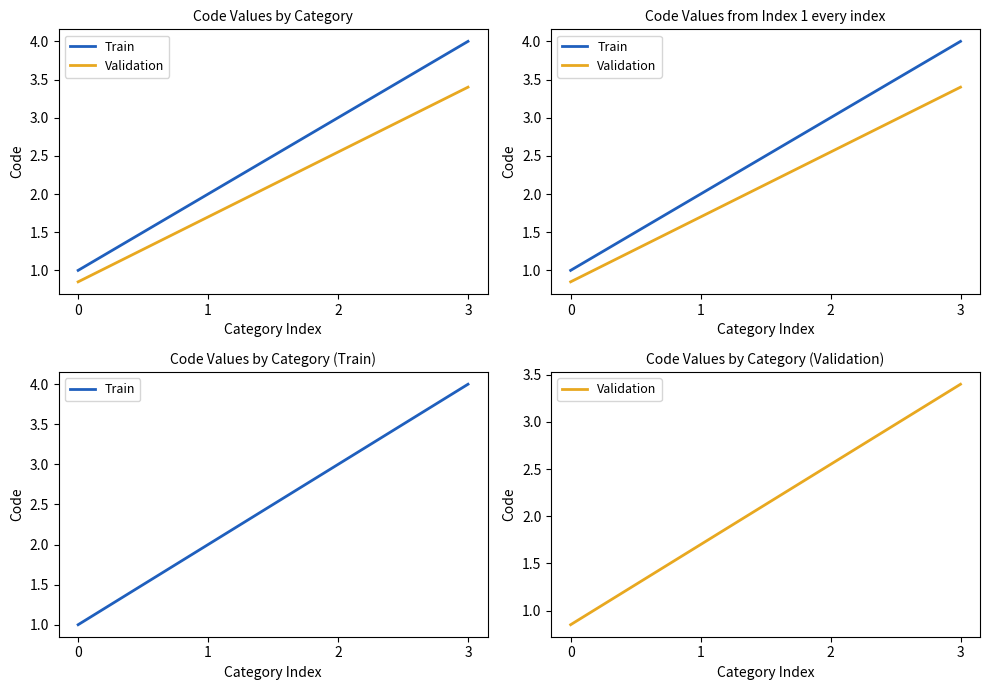

Reading right to left, what are all the values shown in this chart?

Train: 3=4.0	2=3.0	1=2.0	0=1.0
Validation: 3=3.4	2=2.5	1=1.7	0=0.8